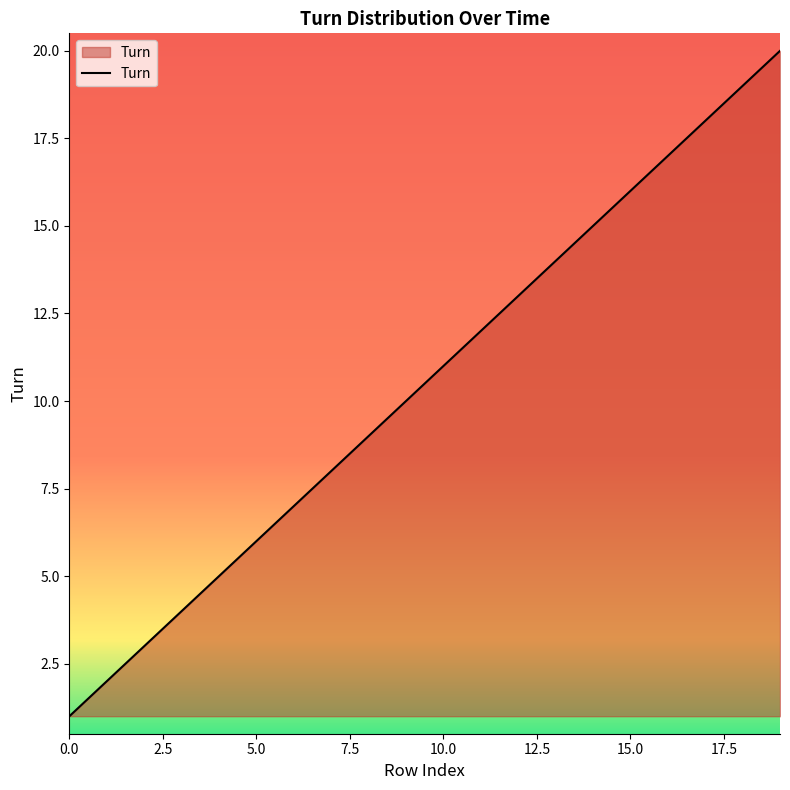

What is the greatest value displayed?

20